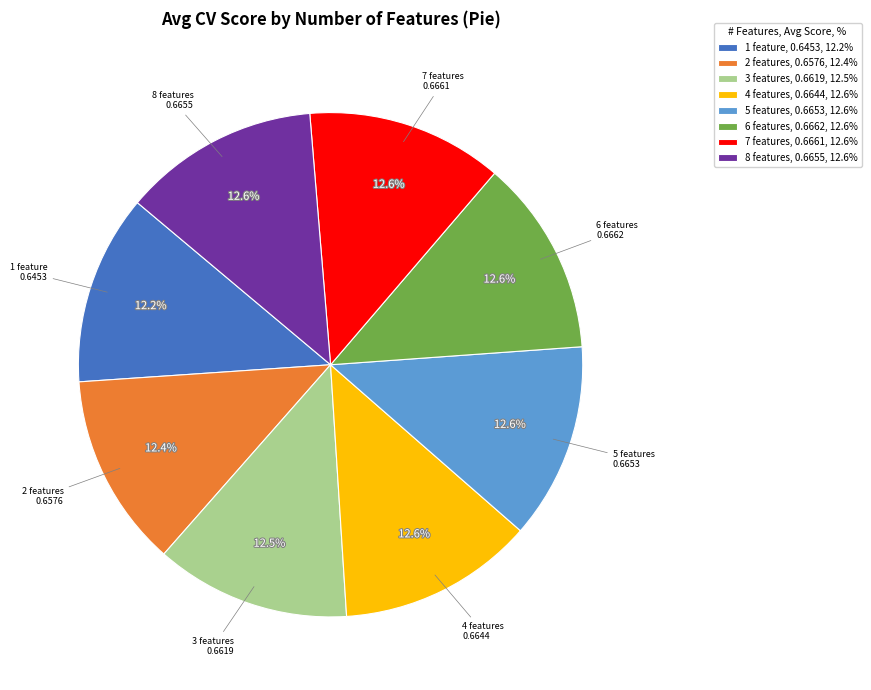

How many segments does this pie chart have?

8